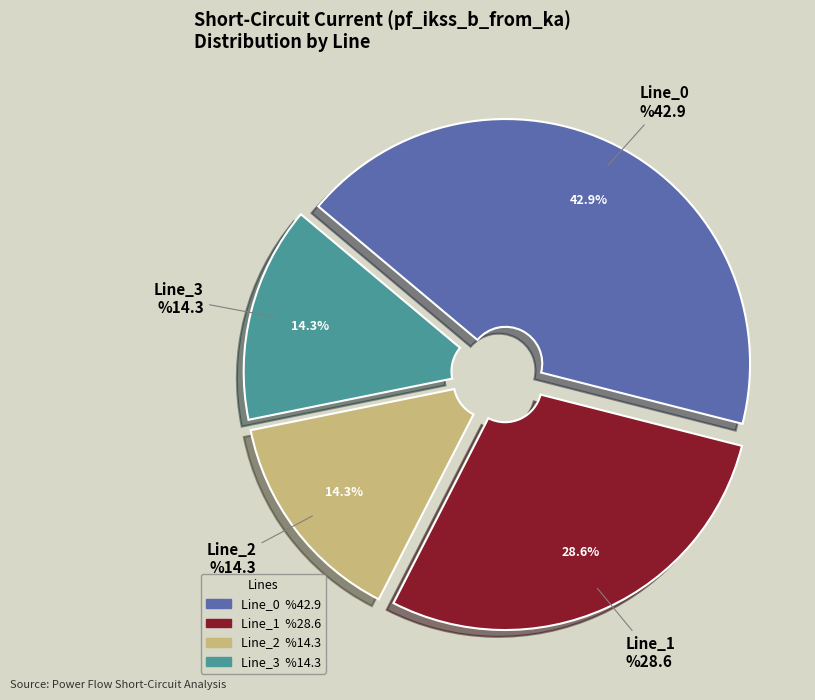

True or false: Line_3 accounts for 22% of the total.

False